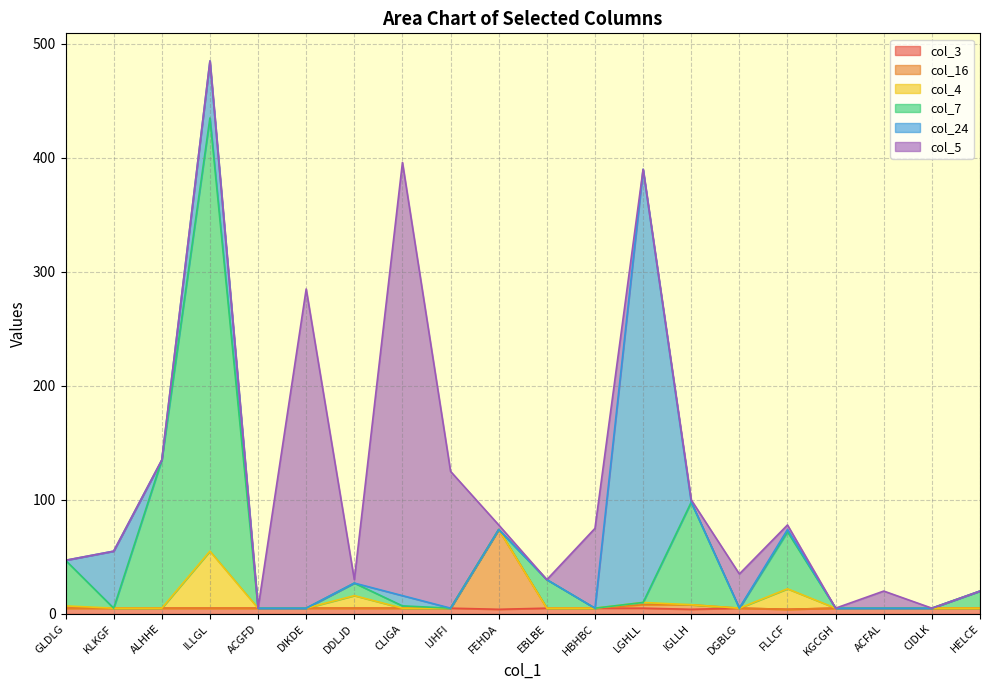

Read the col_3 value at DGBLG.

5